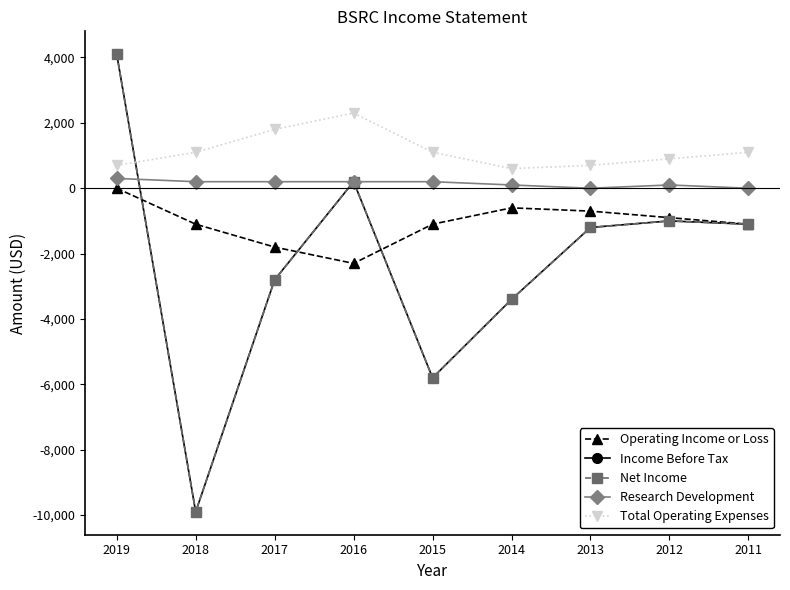

Which category has the highest value across all series?

2019